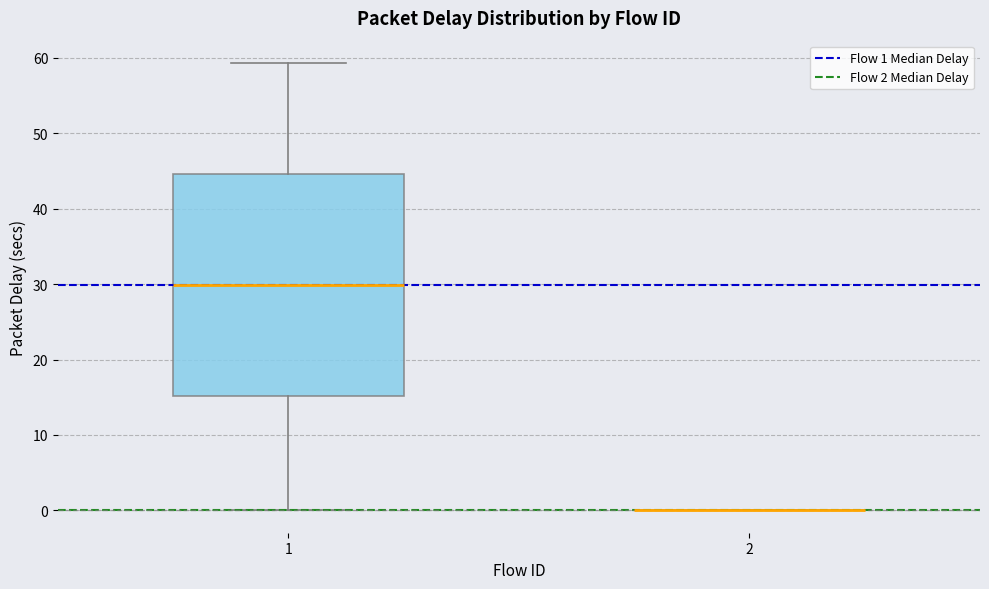

Reading left to right, read every box against the y-axis: the position of its median line, the range the box covers, and the ends of its whiskers. The values are not printed on the chart, so give them approximately, as read against the axis.

1: median 30, box 15 to 45, whiskers 0 to 59
2: box collapsed to a line at 0, whiskers 0 to 0